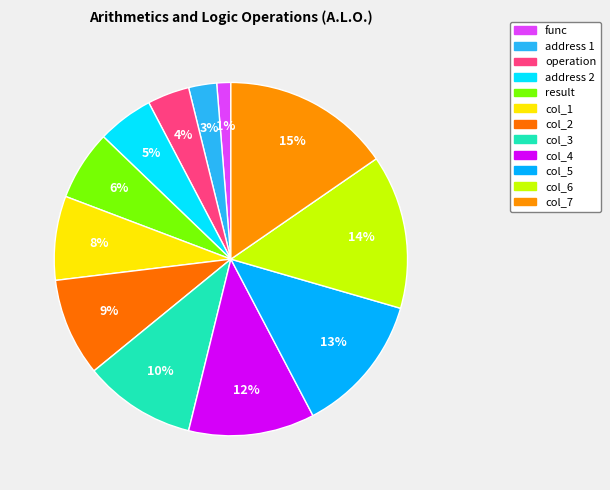

How many segments does this pie chart have?

12